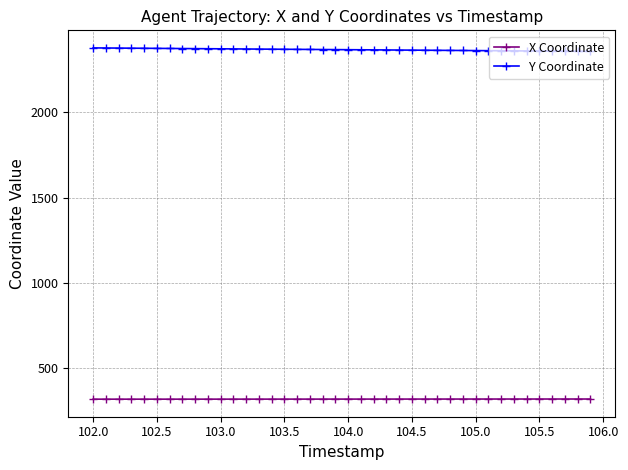

What is the minimum value shown in the chart?

320.0